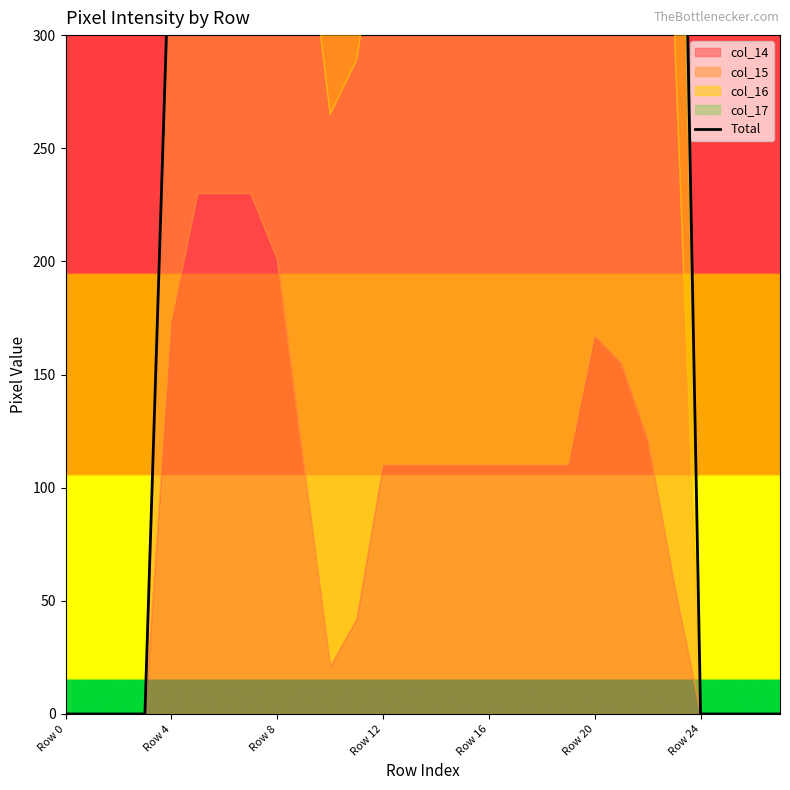

What is the change in value from Row 0 to 14?

+609